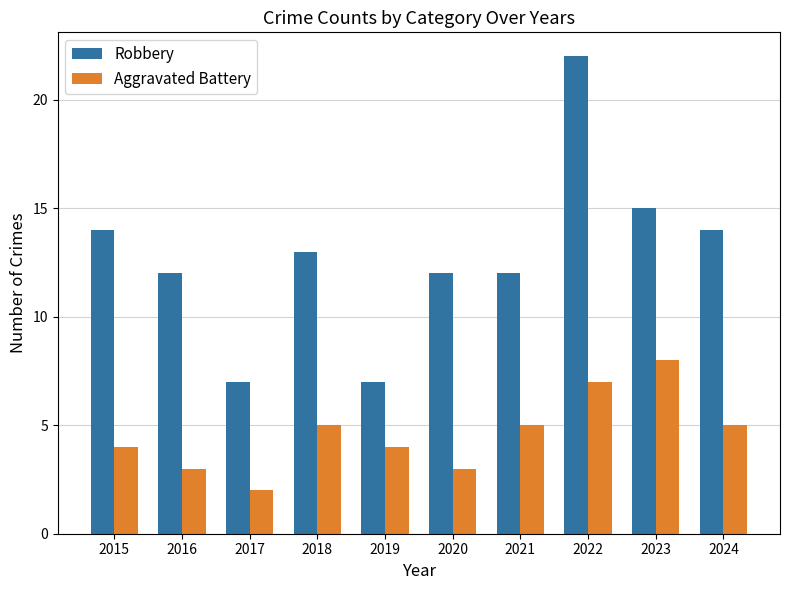

What are all the series names shown in the legend?

Robbery, Aggravated Battery